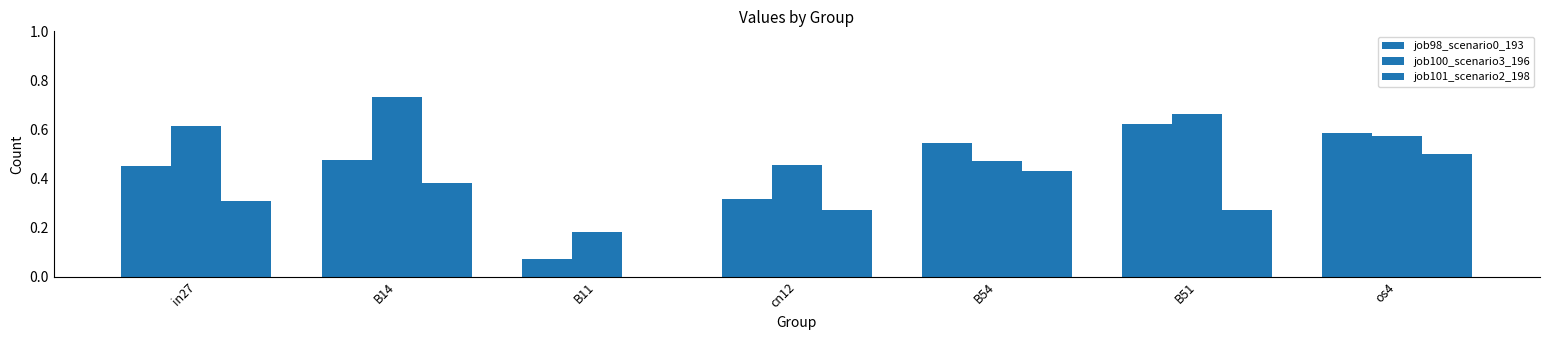

Reading right to left, extract all data points from this chart.

job98_scenario0_193: 0.6	0.6	0.5	0.3	0.1	0.5	0.5
job100_scenario3_196: 0.6	0.7	0.5	0.5	0.2	0.7	0.6
job101_scenario2_198: 0.5	0.3	0.4	0.3	0.0	0.4	0.3